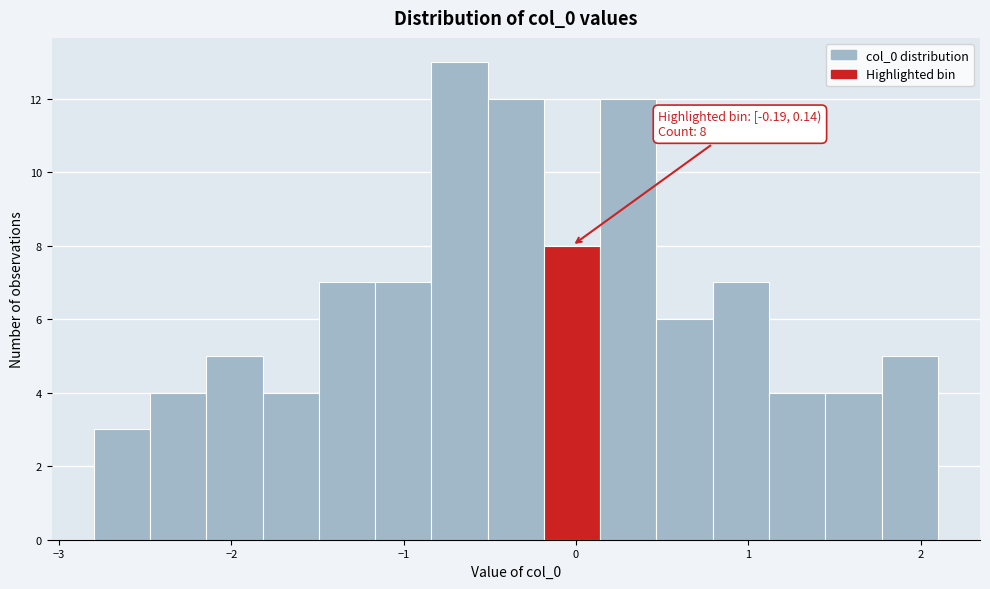

Around what value on the x-axis is the tallest bar? Give the approximate position of its centre, as read against the axis.

-0.7